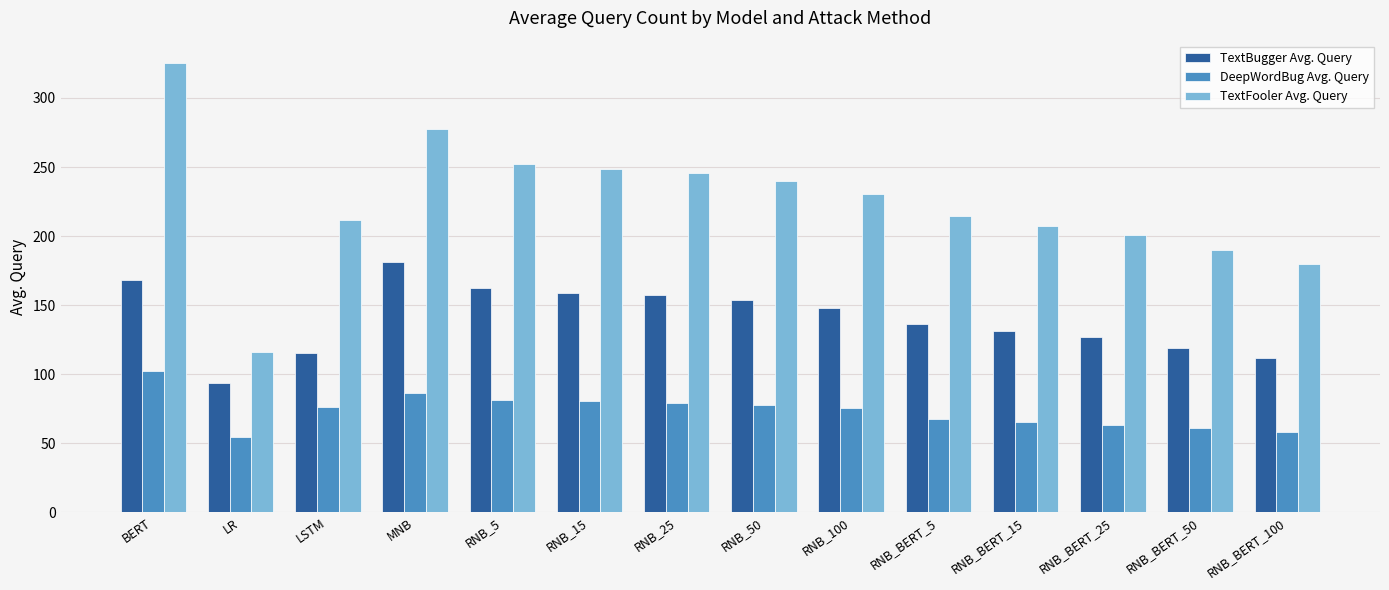

List the series in order of their overall mean, lowest first.

DeepWordBug Avg. Query, TextBugger Avg. Query, TextFooler Avg. Query